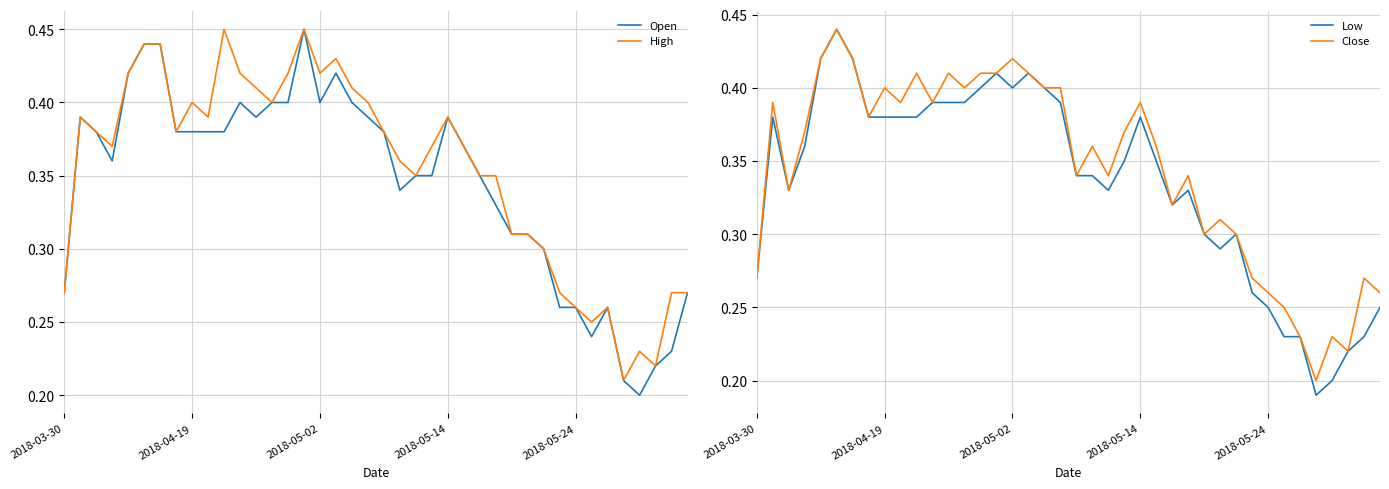

True or false: Close and High cross at least once.

False